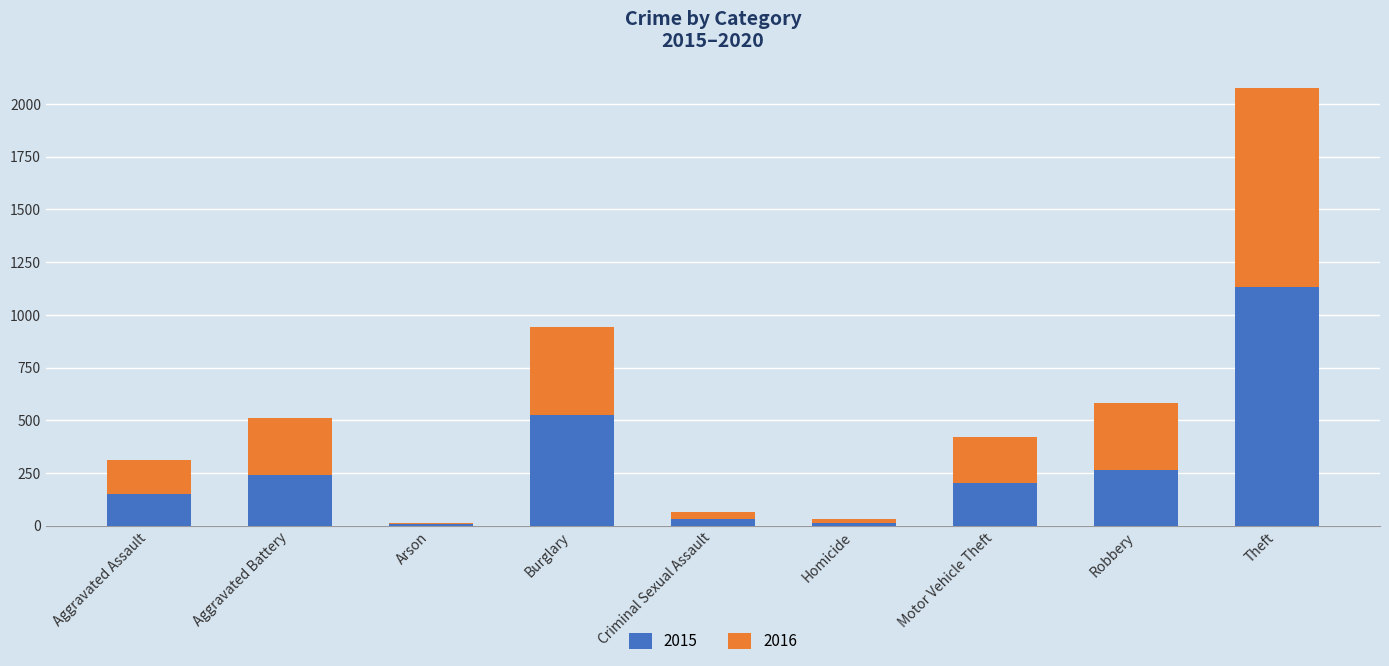

The value of 2015 at Theft is 1134. True or false?

True